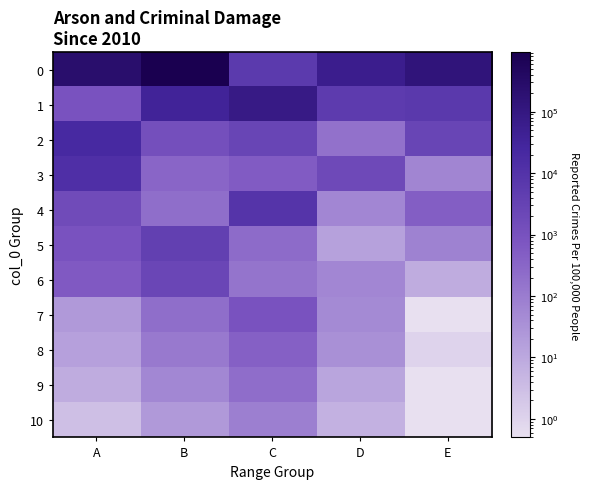

At how many categories does at least one series exceed 187732?

2